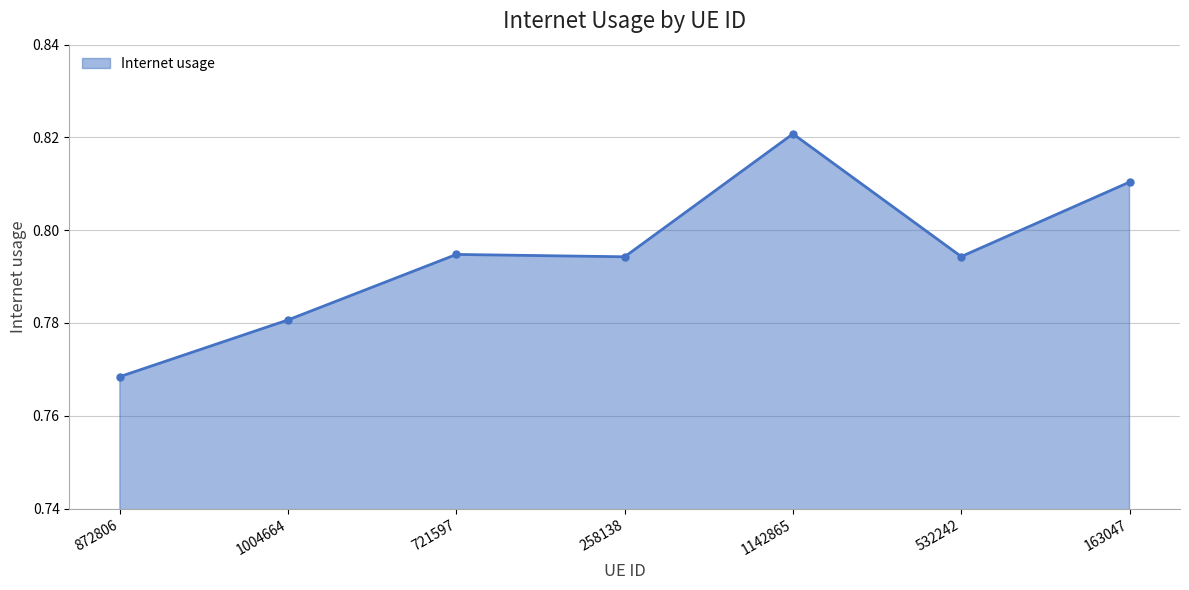

What position from the right is 1004664?

6